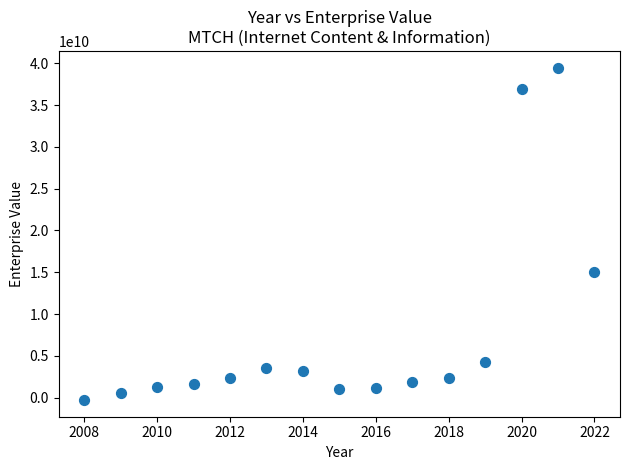

What is the range of X values (max minus min)?

14.0